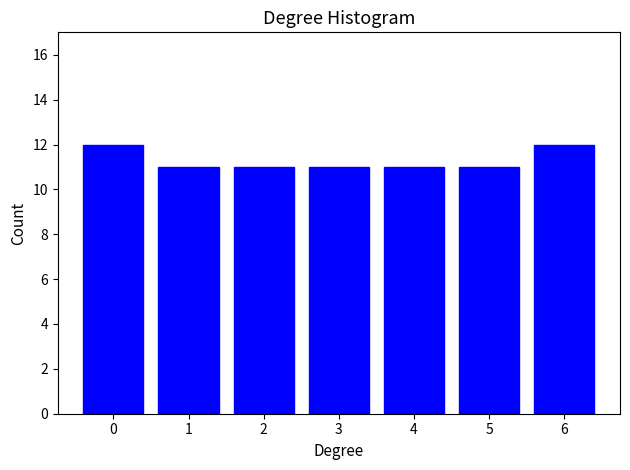

Reading left to right, transcribe all the data shown in this chart.

12	11	11	11	11	11	12